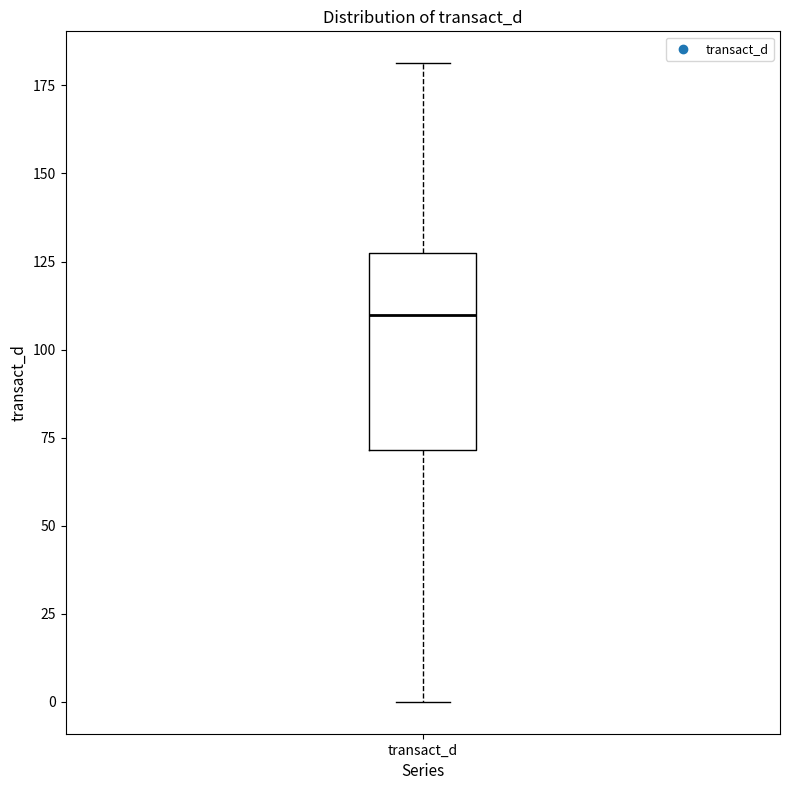

Where is the lower edge of the box for transact_d on the y-axis? The values are not printed on the chart, so give them approximately, as read against the axis.

70